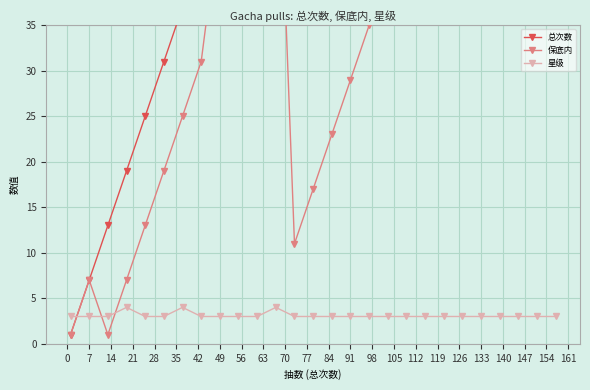

What is the difference between the maximum and second lowest values in the 星级 series?

1